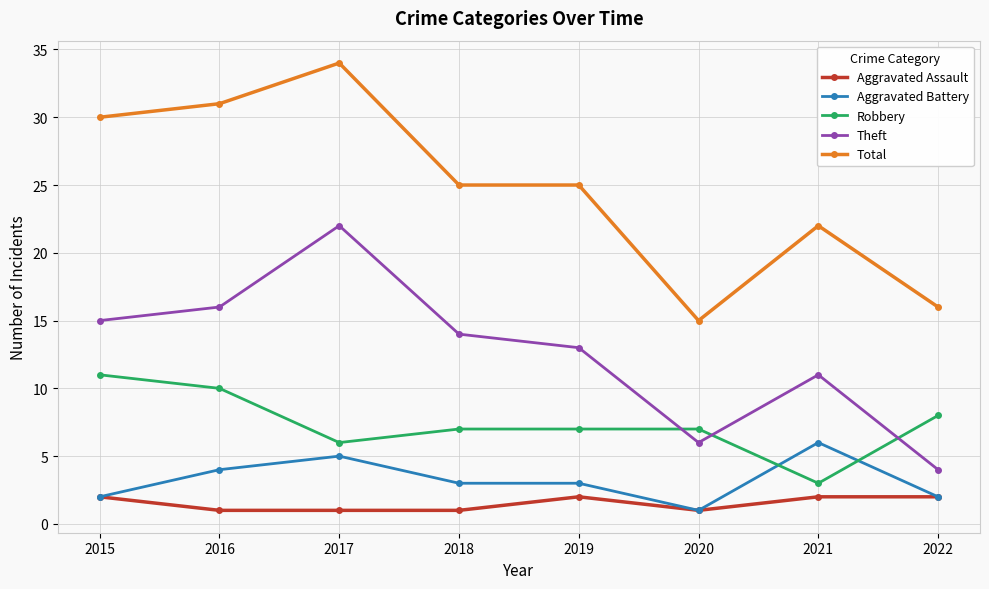

Which series has the widest spread of values?

Total